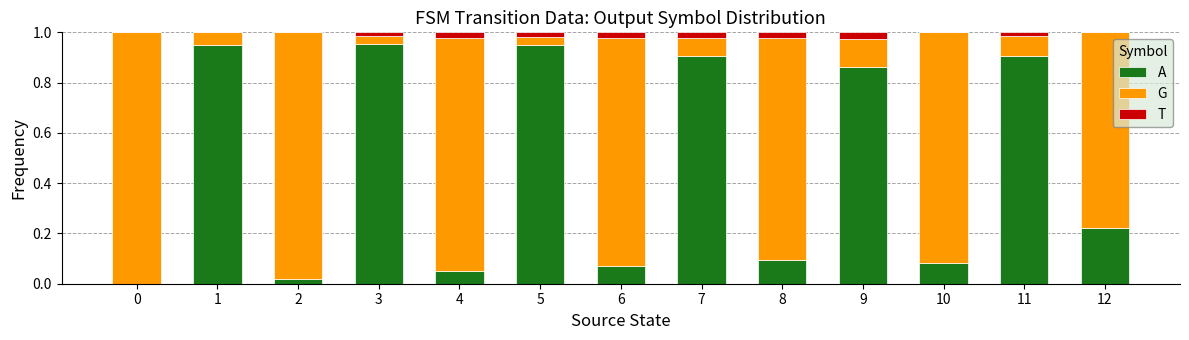

Count the number of data series in this chart.

3